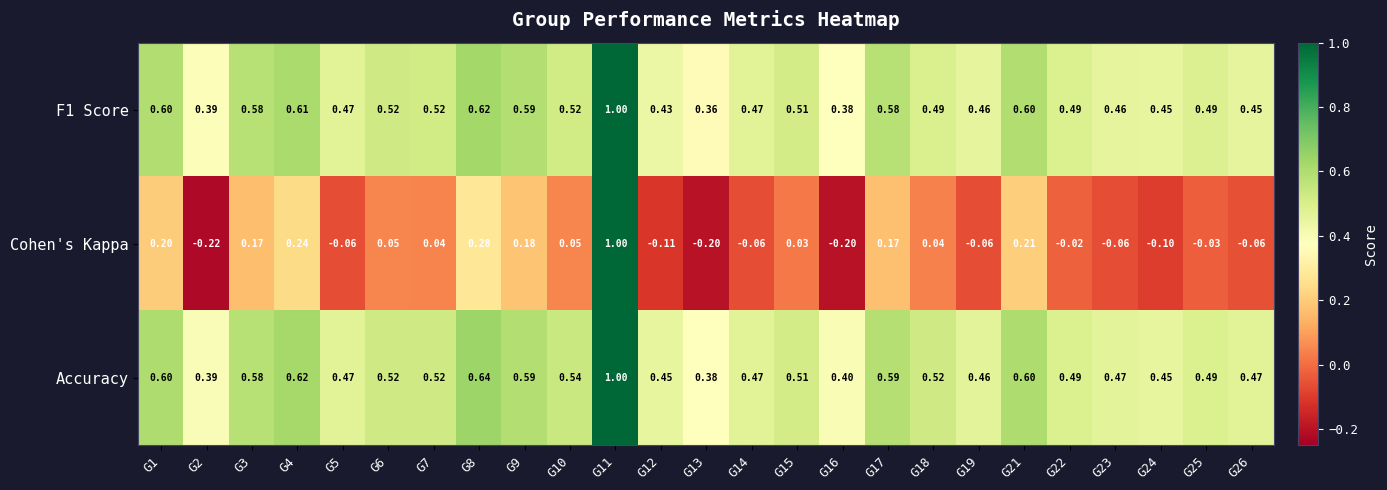

Is the value of Cohen's Kappa at G3 greater than the value of Accuracy at G9?

No